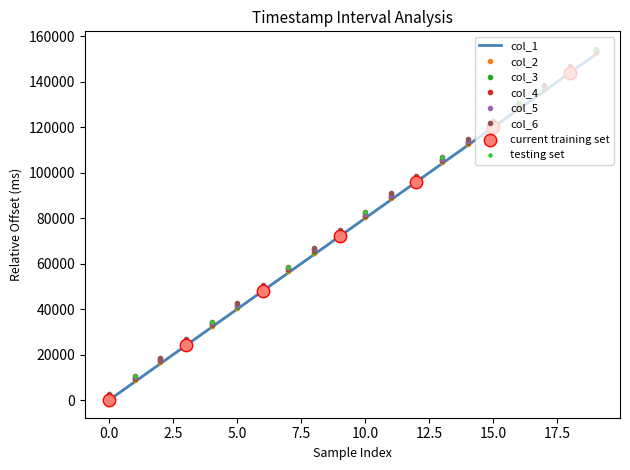

Is the value of col_1 at −2.5 greater than the value of col_4 at 0.0?

No